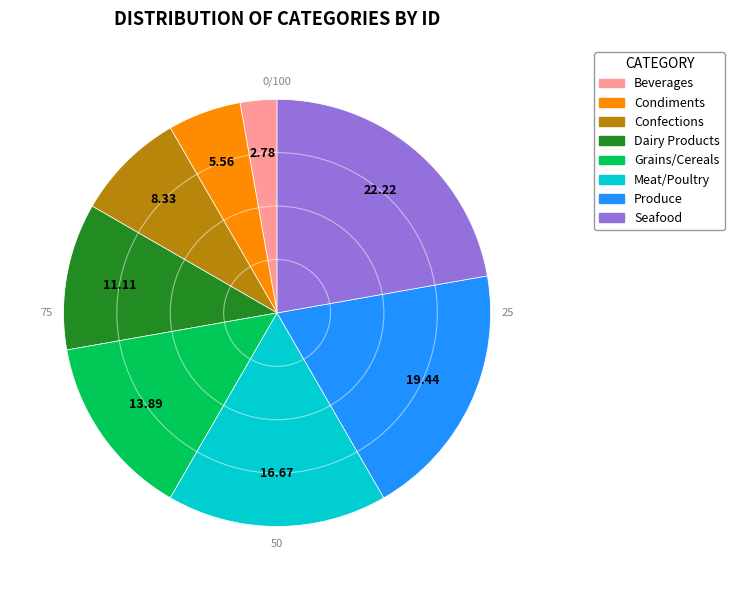

Approximately how many times larger is the value at Meat/Poultry compared to Produce?

0.9